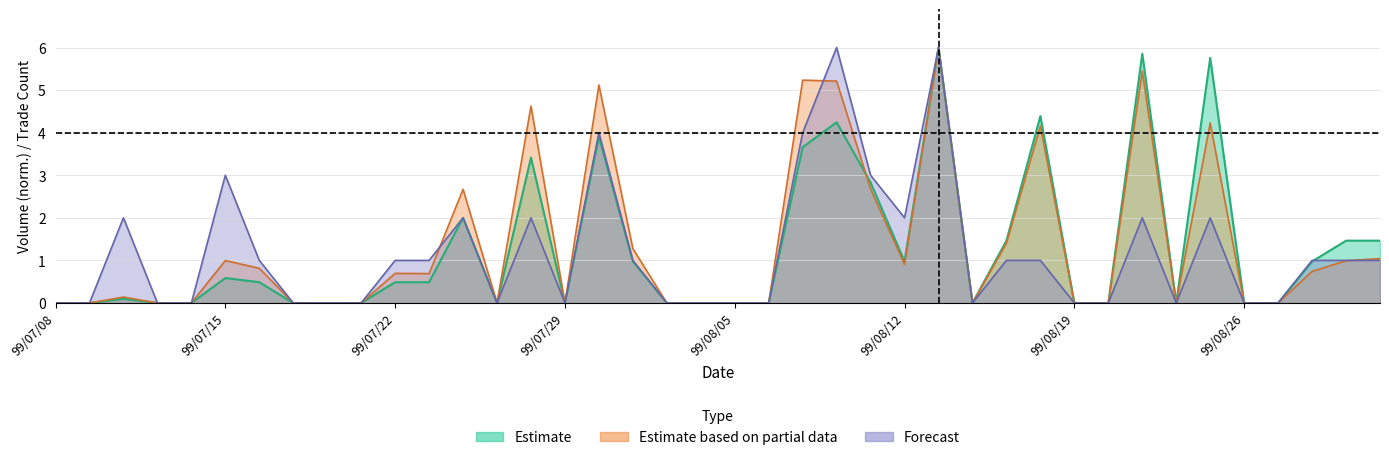

True or false: col_2 and col_1 intersect in this chart.

True